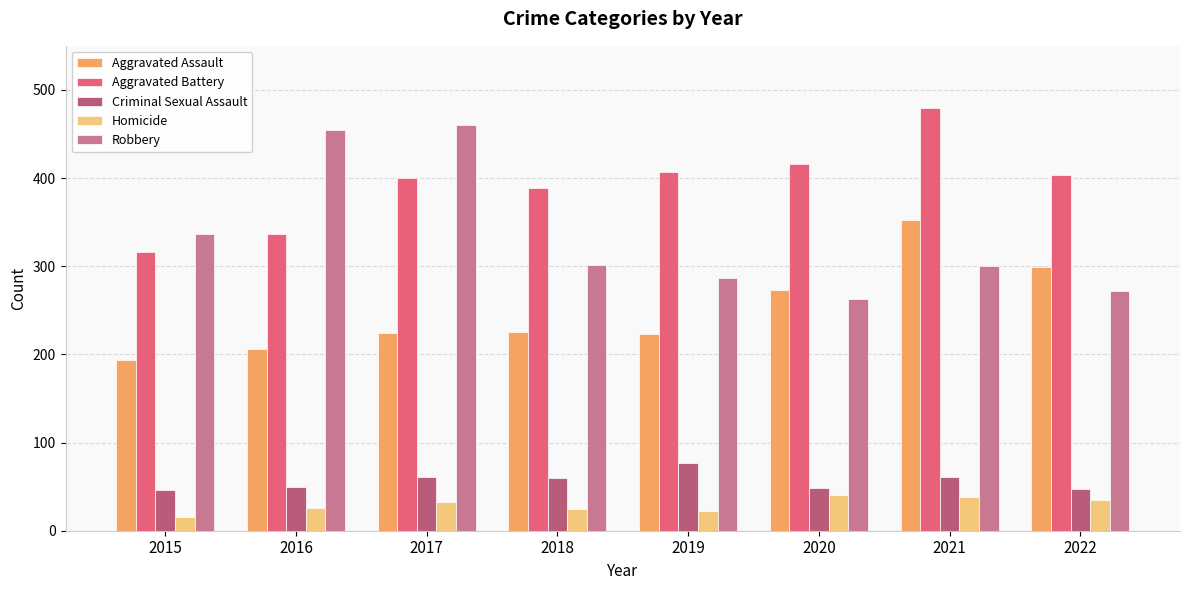

What is the difference between the highest and lowest values at 2020?

375